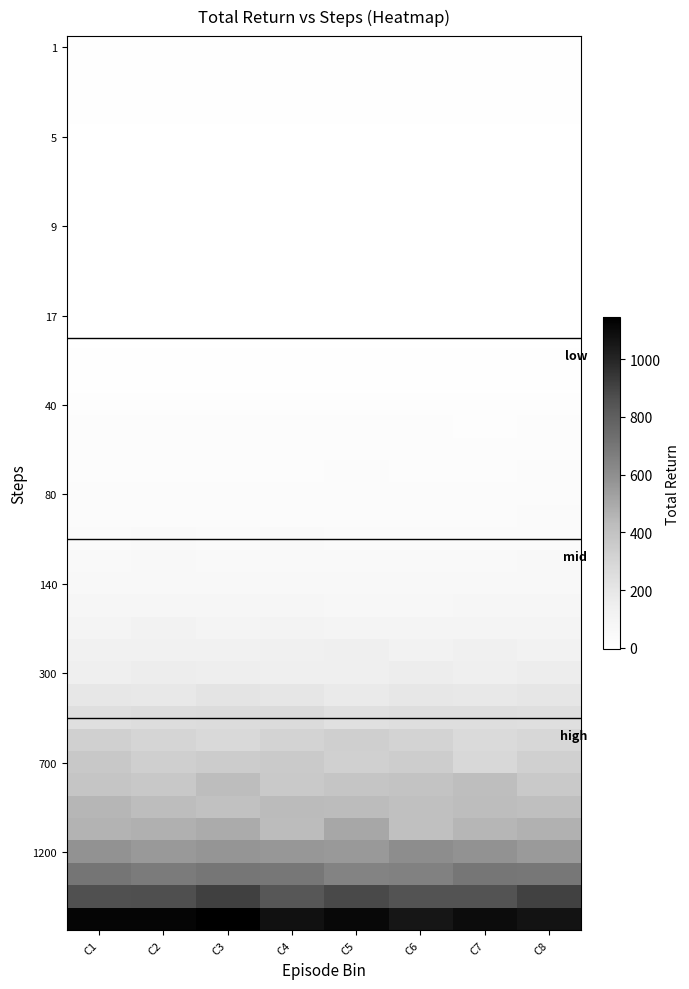

How many categories are shown in the chart?

8